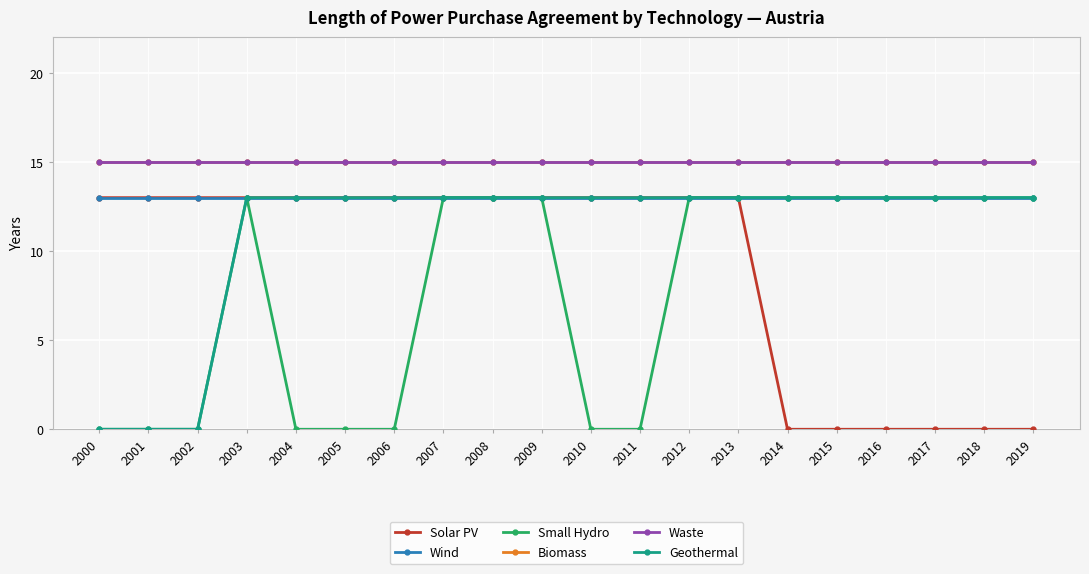

Does the chart have visible grid lines?

Yes